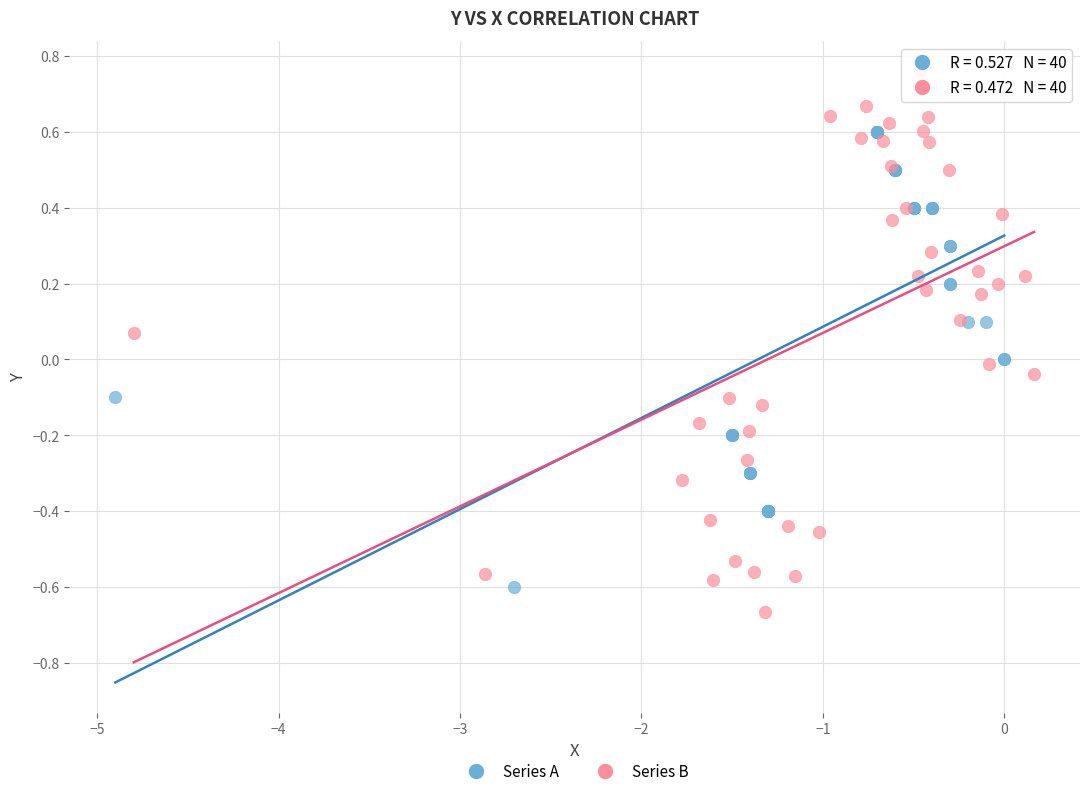

Which series has the largest Y range (max minus min)?

Series B